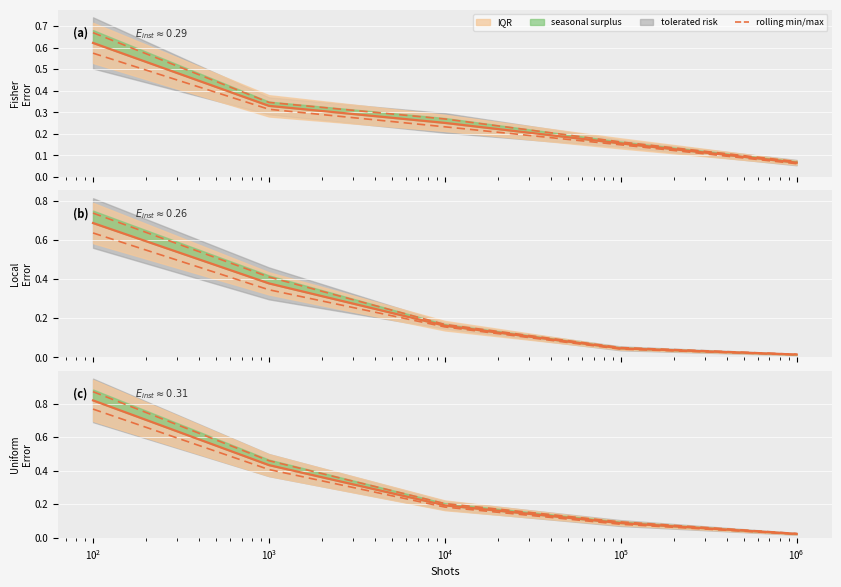

What is the difference between the maximum and second lowest values?

0.7